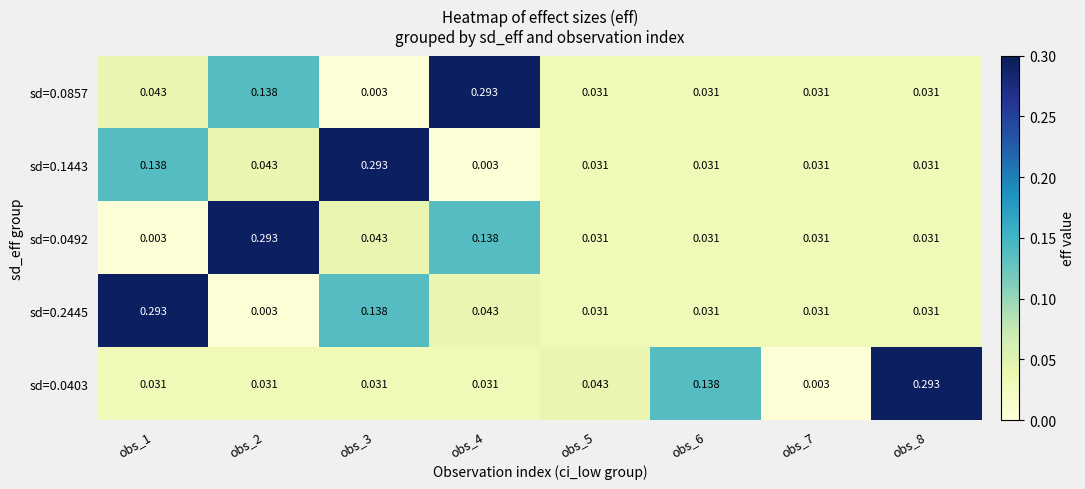

Is the value of sd=0.2445 at obs_5 greater than the value of sd=0.0403 at obs_6?

No